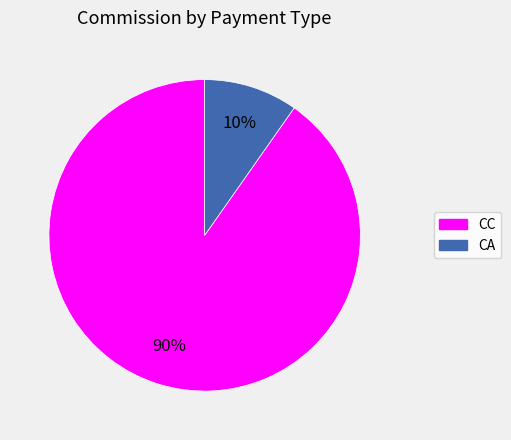

To the nearest percent, what is the average slice percentage?

50%